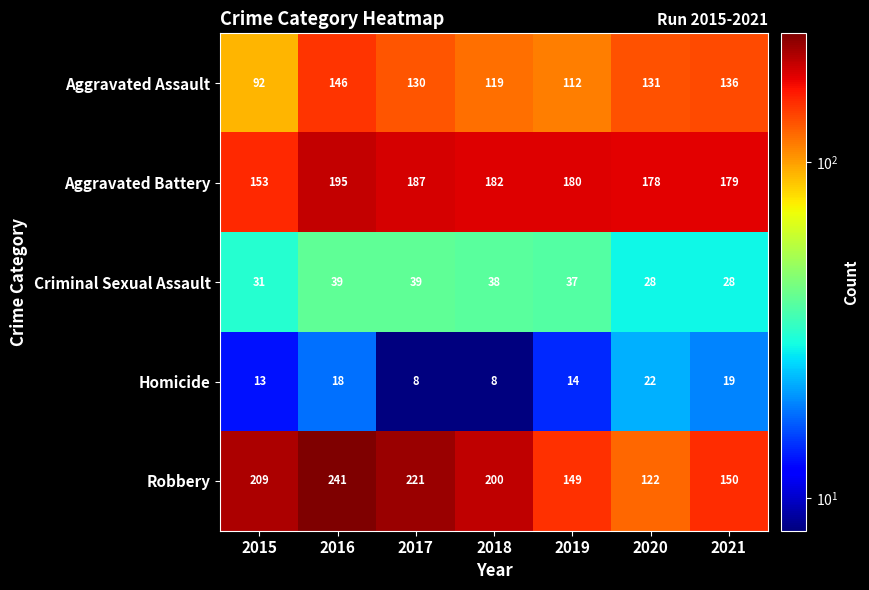

What is the minimum value shown in the chart?

8